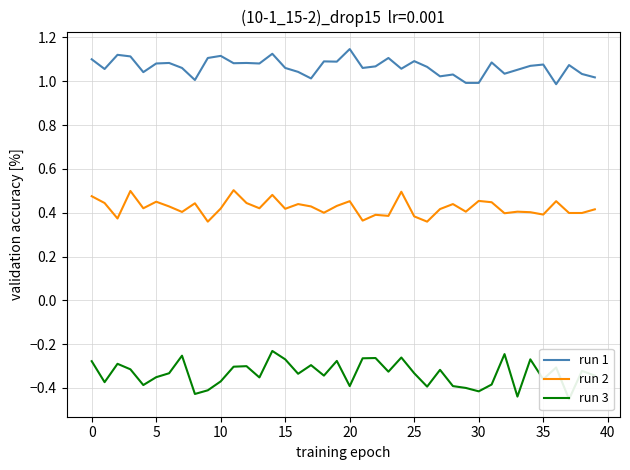

True or false: run 1 and run 2 cross at least once.

False